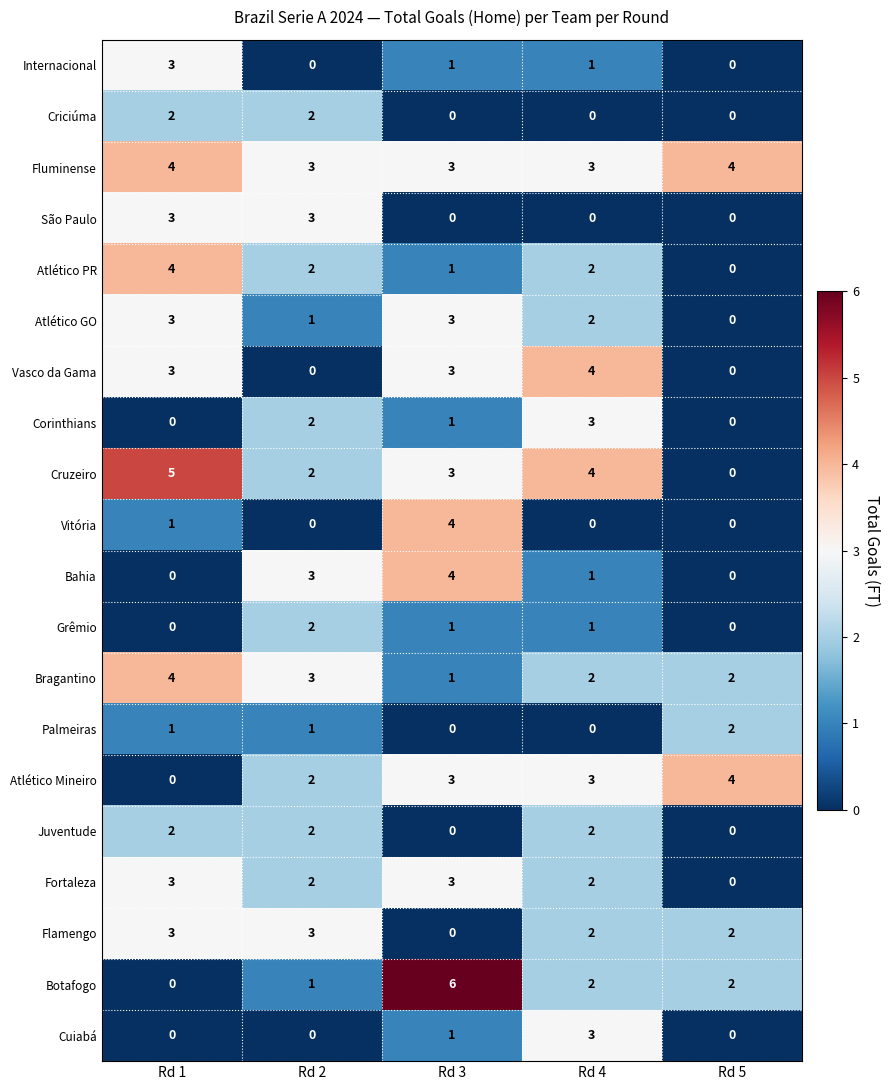

Is the value of Cuiabá at Rd 3 greater than the value of Corinthians at Rd 5?

Yes